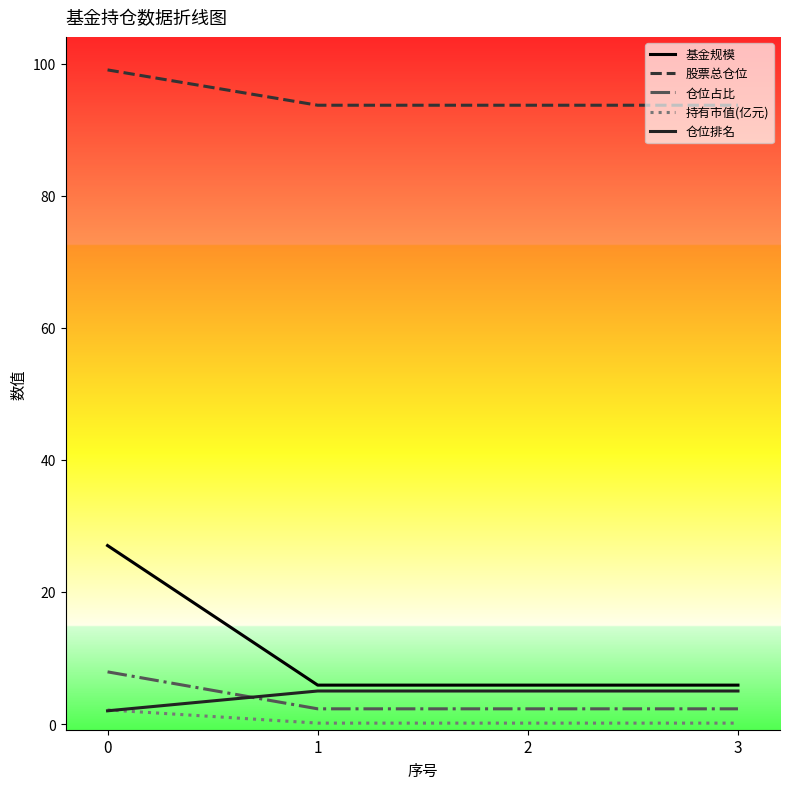

True or false: 基金规模 and 仓位占比 cross at least once.

False